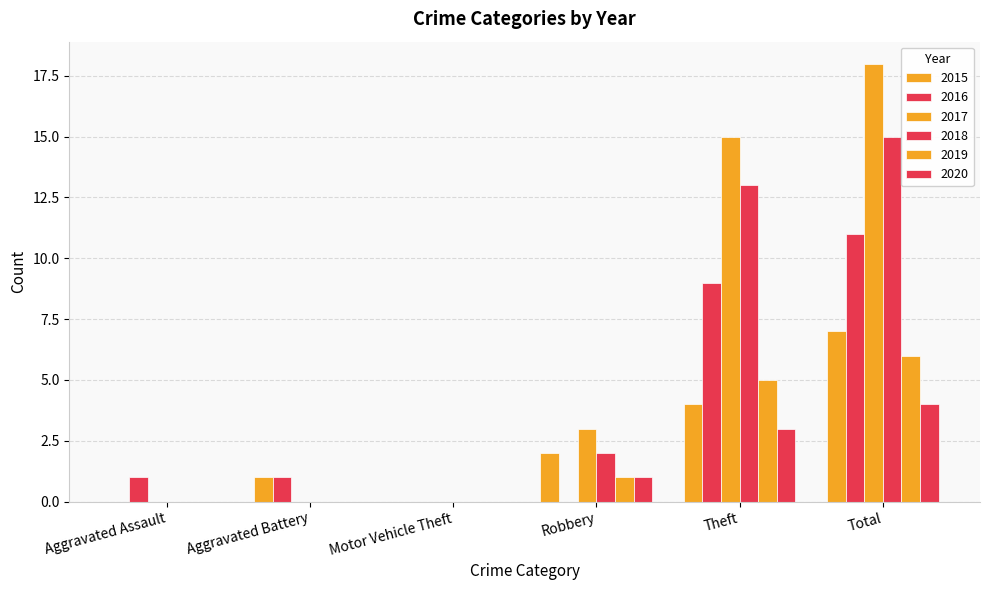

How many groups of bars are there?

6